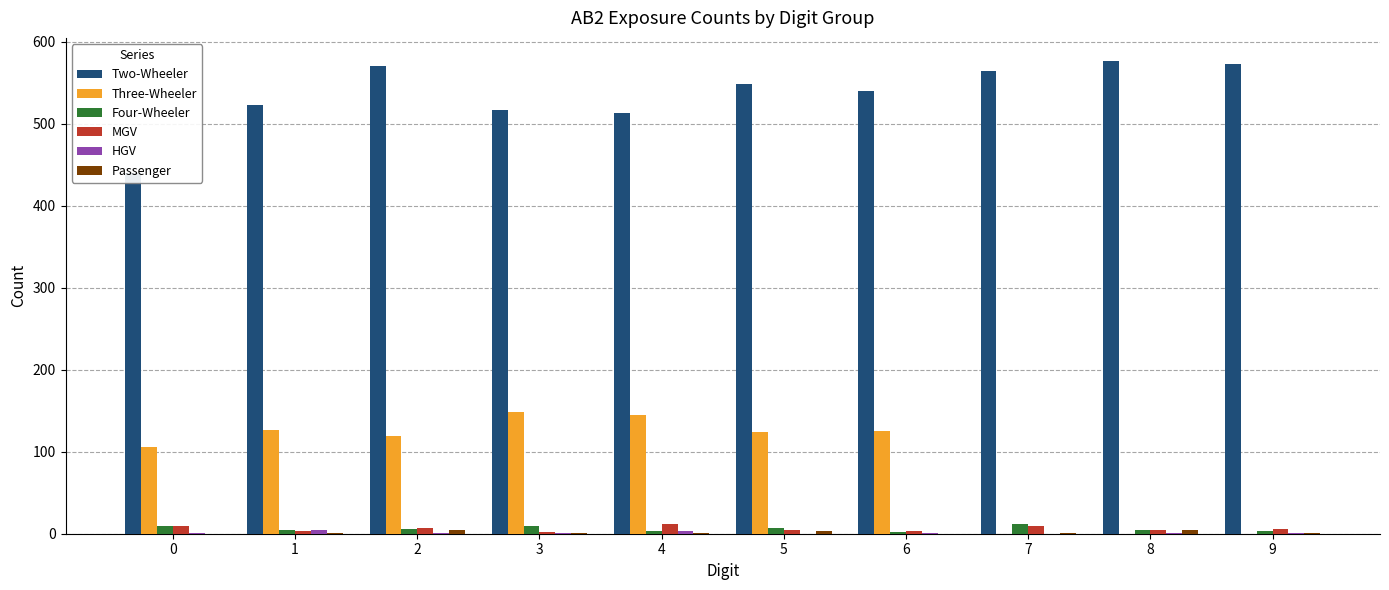

Is it true that Passenger equals 4 at 8?

True